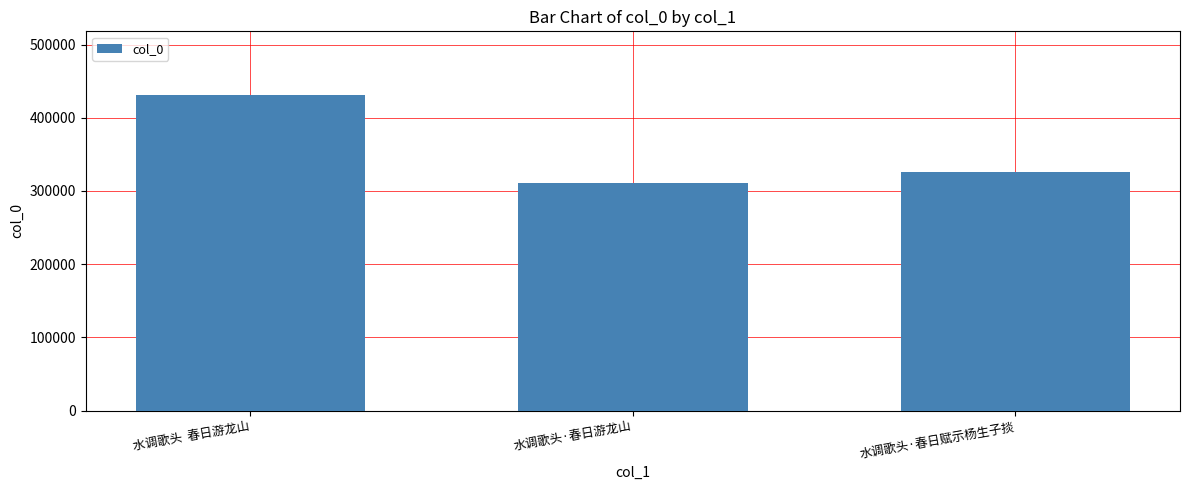

What is the label of the 2nd bar from the right?

水调歌头·春日游龙山